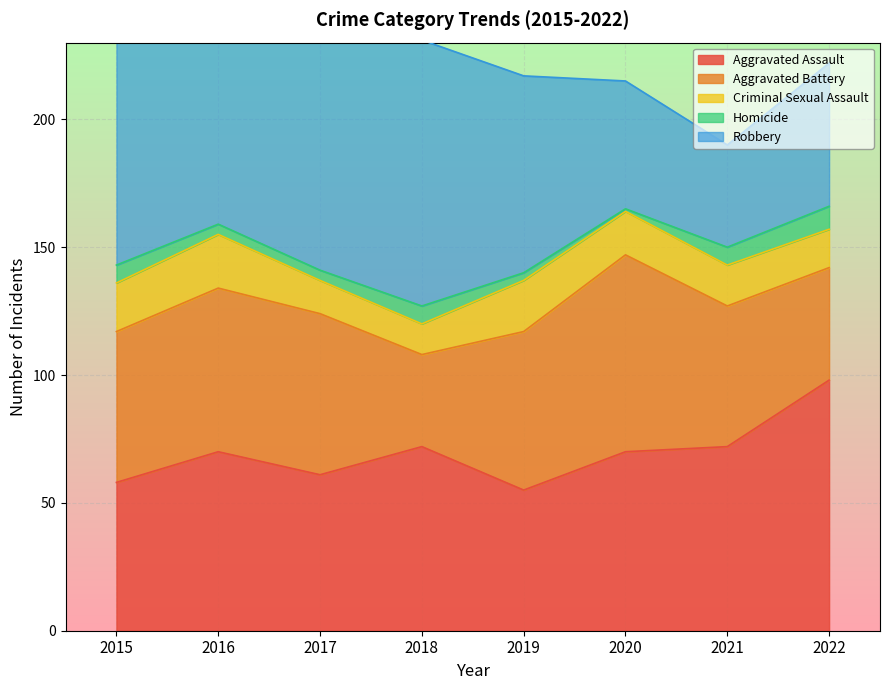

Which series has the largest total across all categories?

Robbery